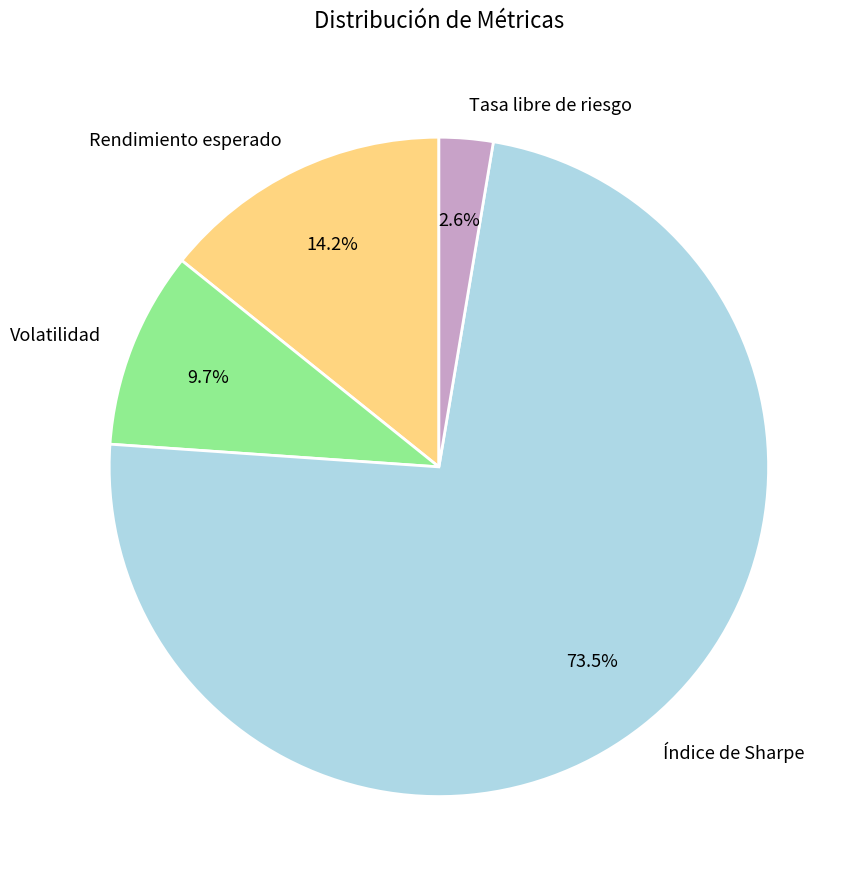

What portion of the pie excludes Volatilidad?

90.3%